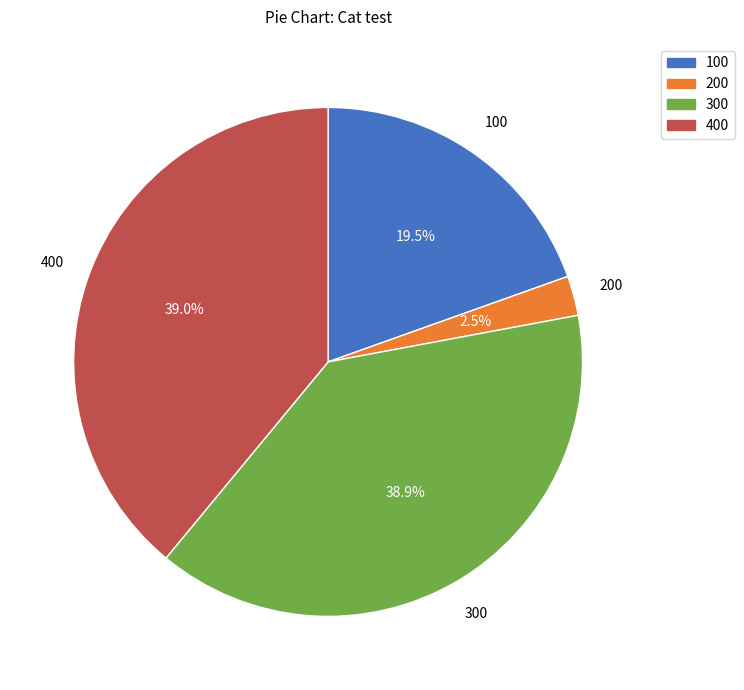

Which slice is the smallest?

200